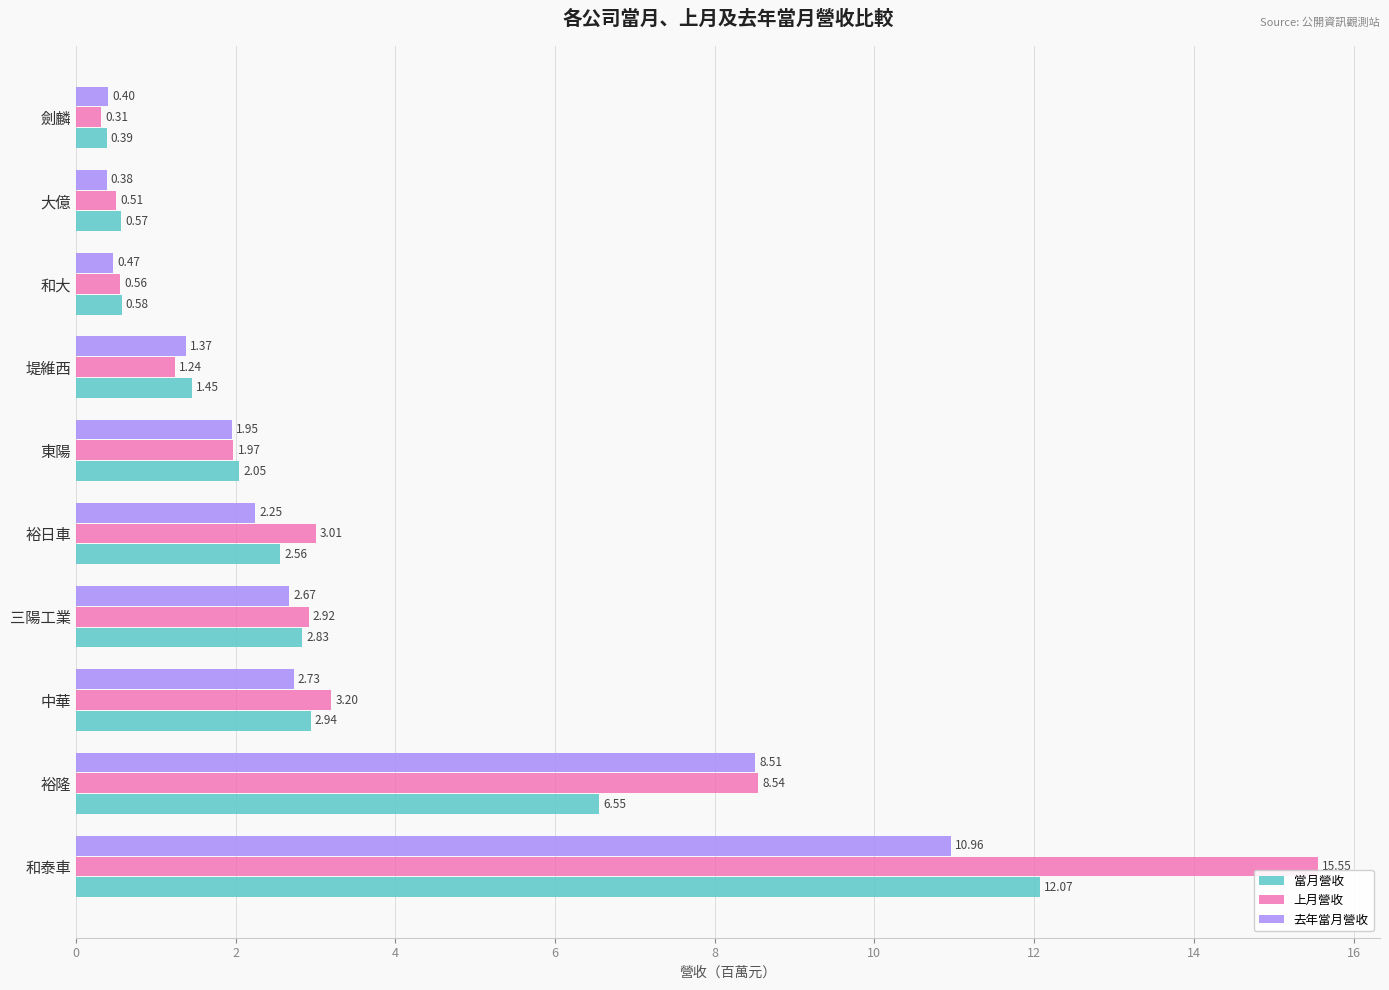

What is the lowest value of the 當月營收 series?

0.4